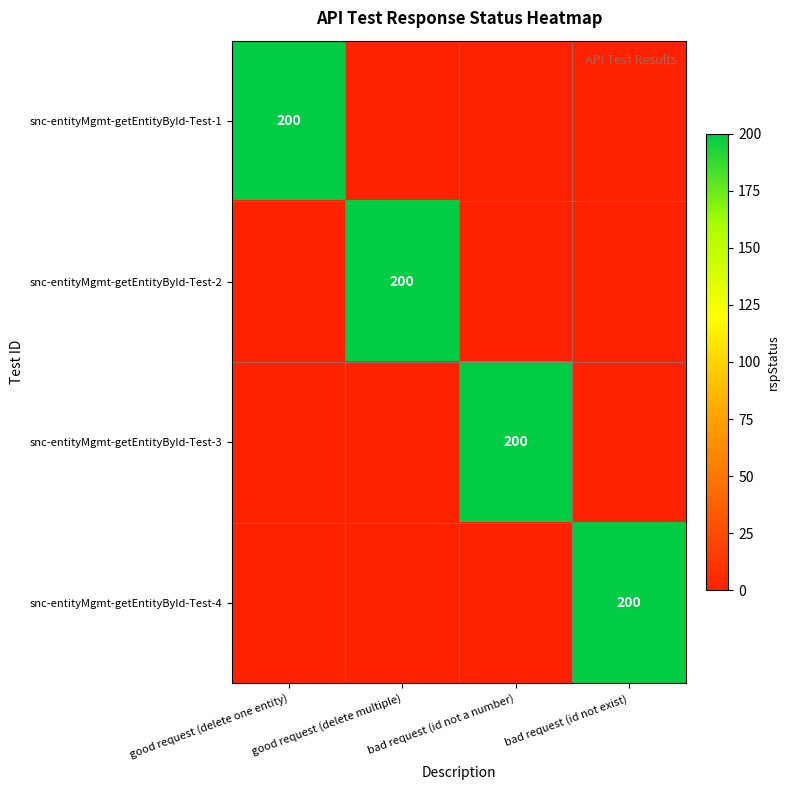

Count the number of categories in the chart.

4